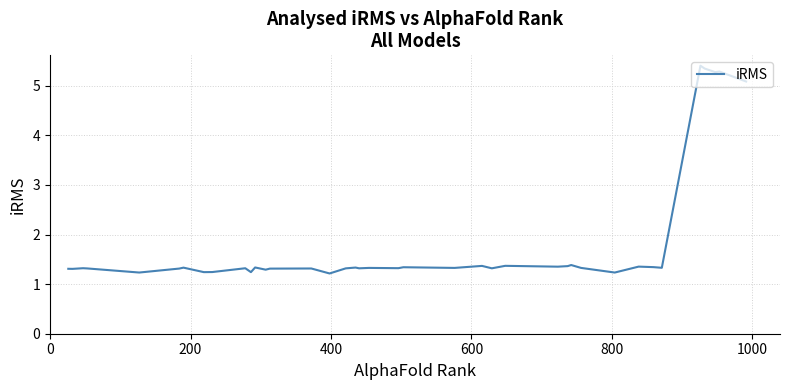

Does the chart have visible grid lines?

Yes